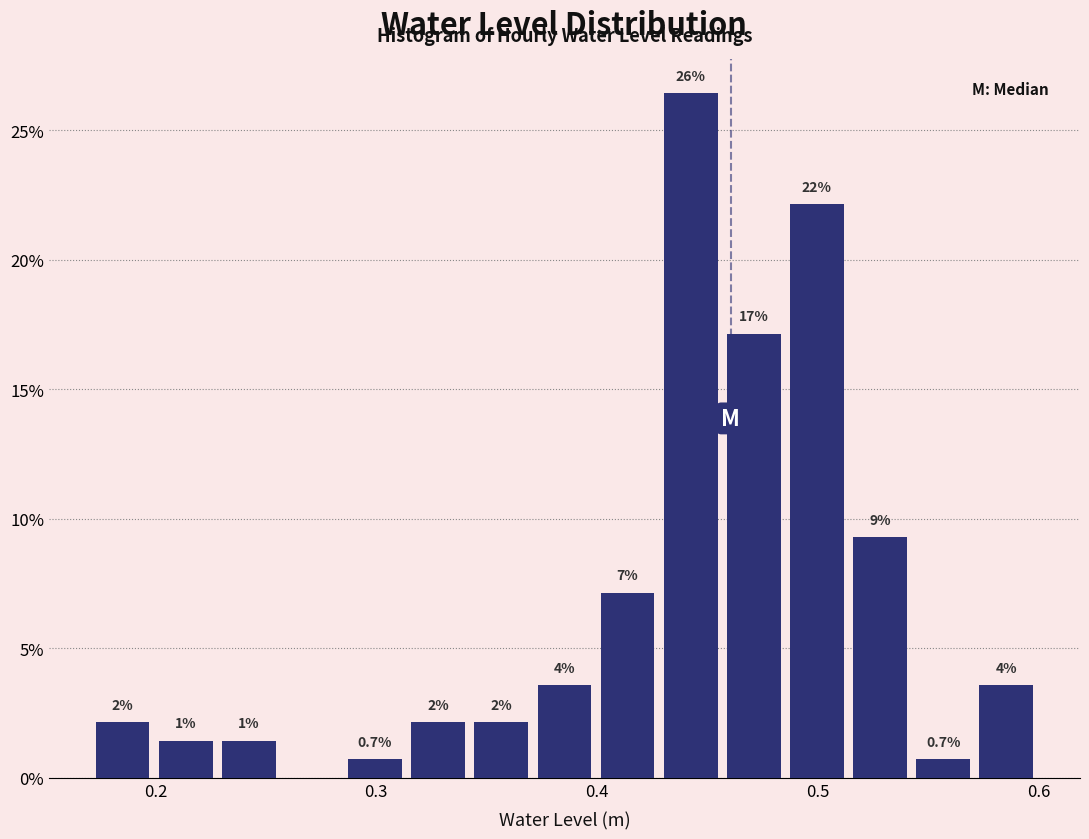

Read against the x-axis, roughly where is the centre of the tallest bar?

0.44